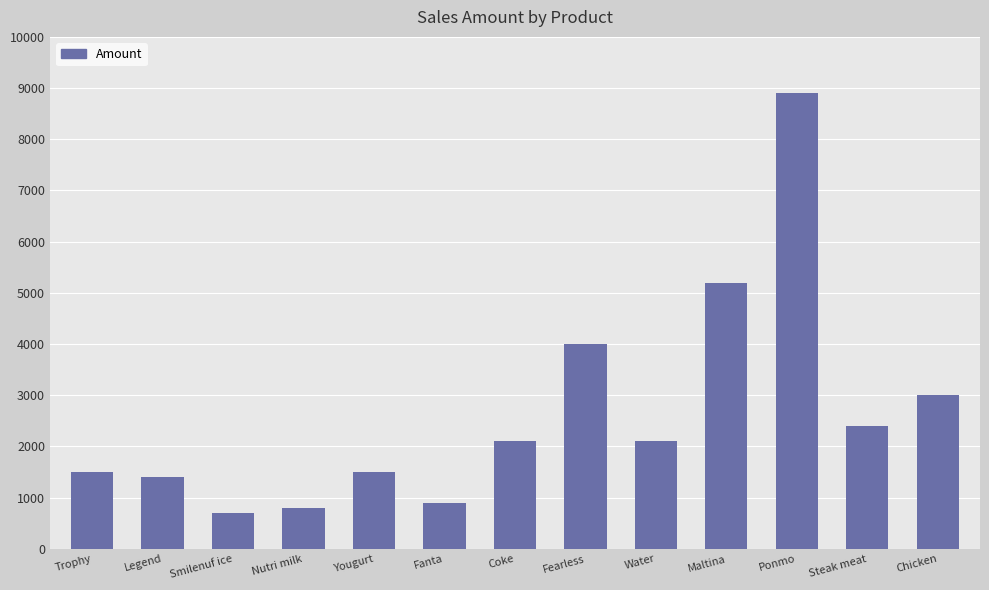

The value at Coke is 3296. True or false?

False